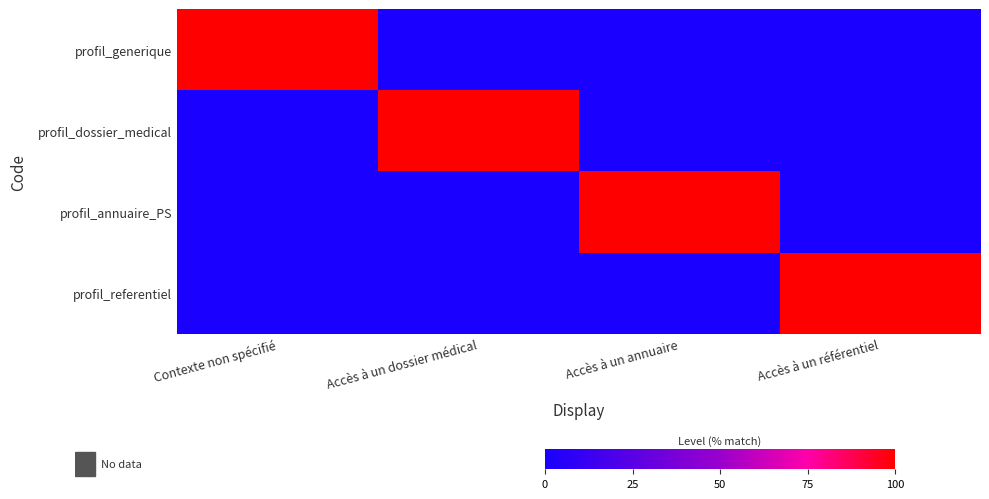

Which series has the largest total across all categories?

profil_generique